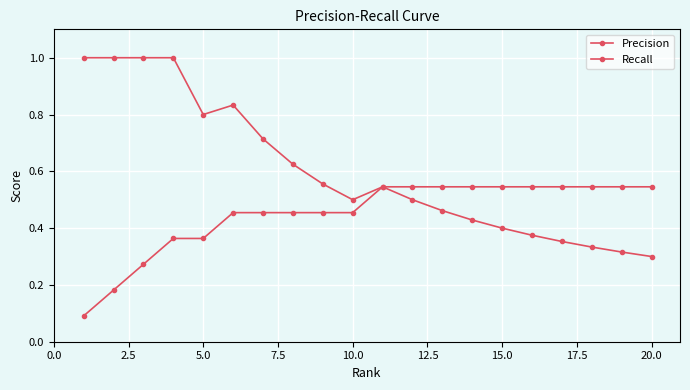

What is the minimum value shown in the chart?

0.1